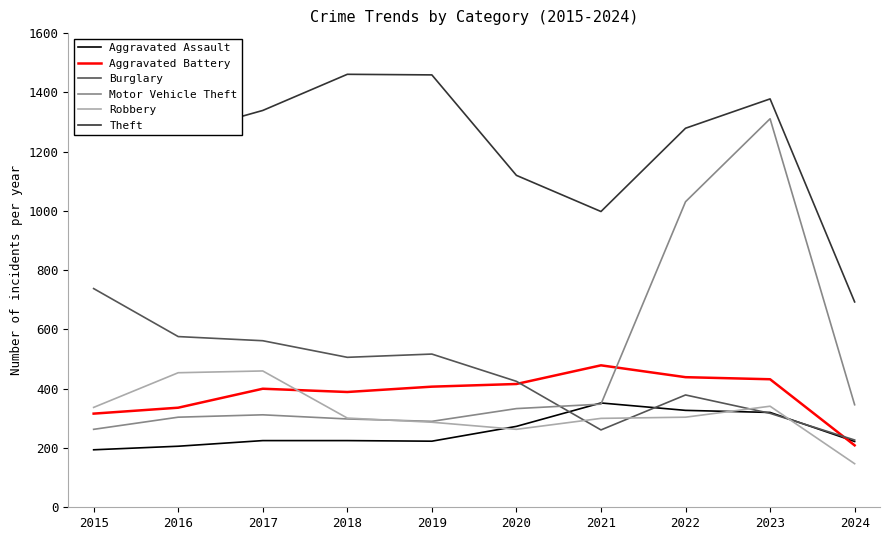

Where is the first local minimum for Burglary?

2018